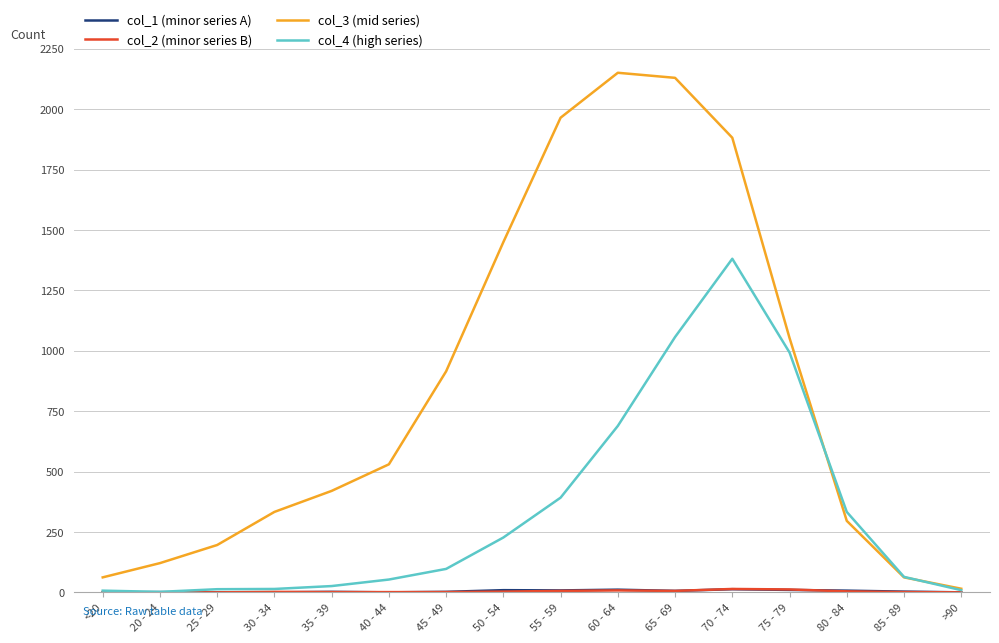

Which series has the largest total across all categories?

col_3 (mid series)